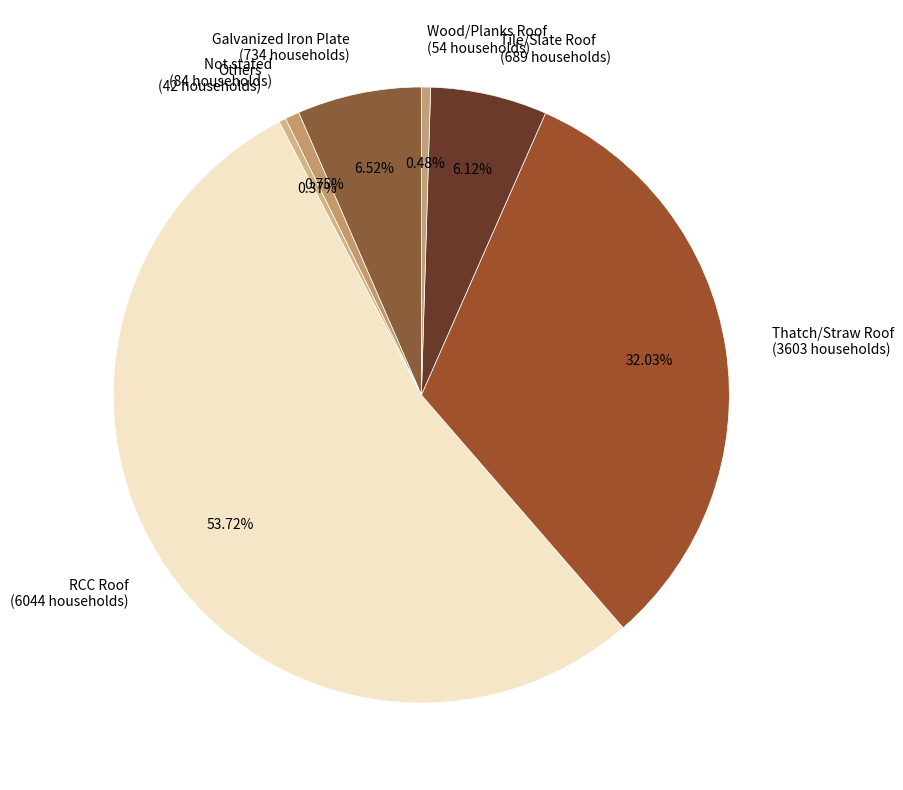

Do Others and RCC Roof together represent more than half of the pie?

Yes